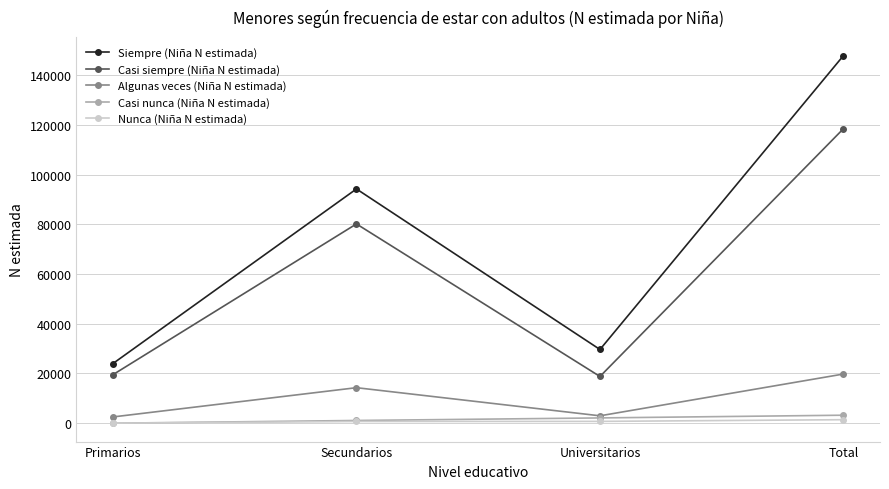

How many lines are shown in the chart?

5